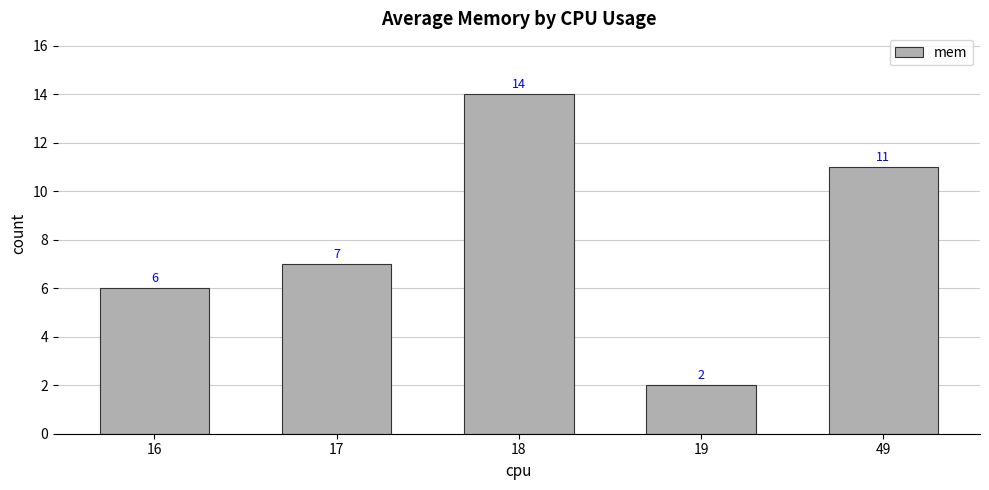

What is the ratio of the value at 17 to the value at 19?

3.5